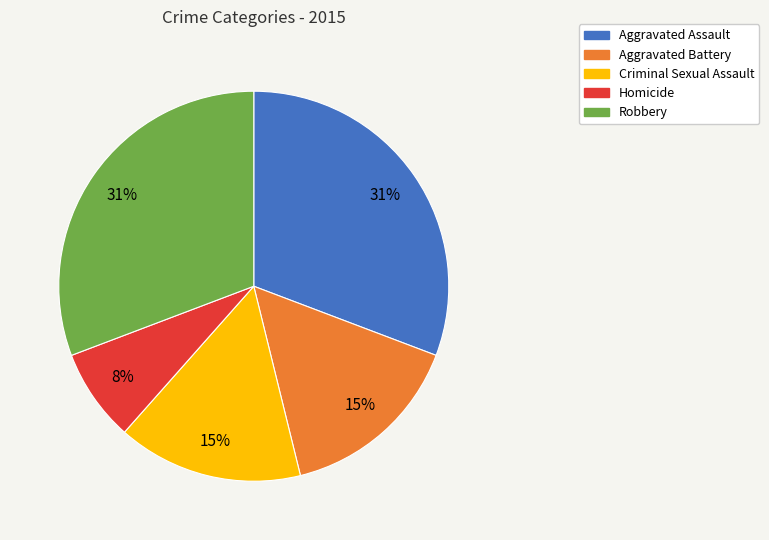

Does any single category account for the majority?

No